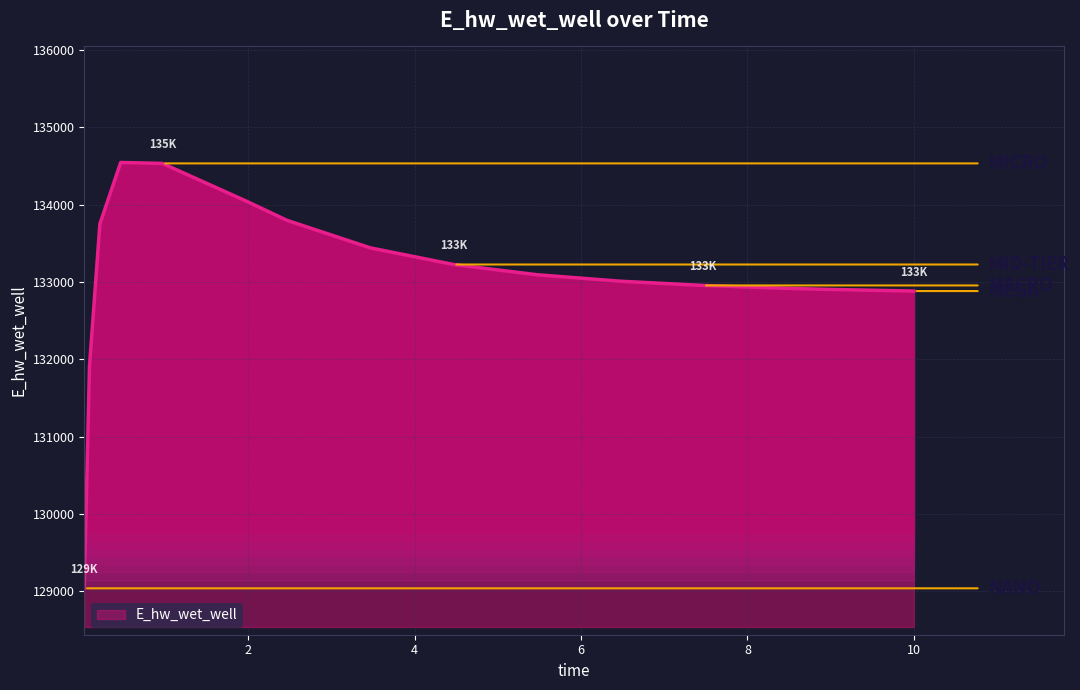

What is the maximum value shown in the chart?

134543.8